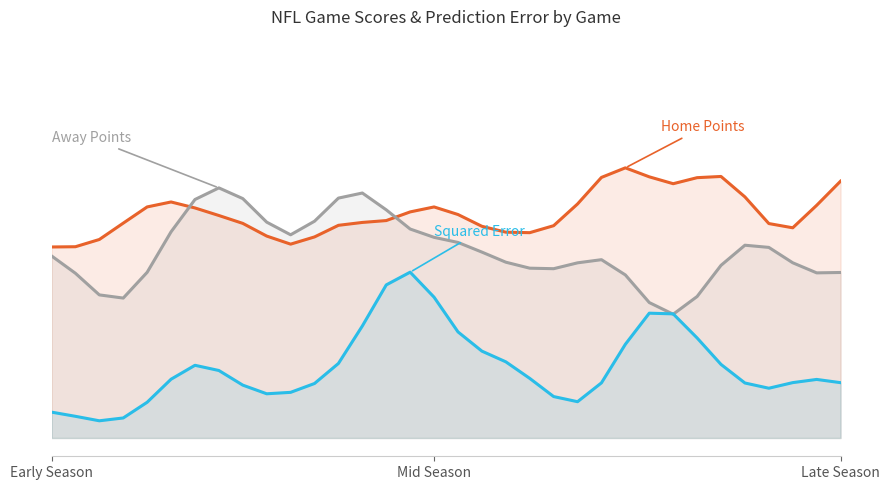

What is the value of the Away Points point at the 5th from the left?

18.1